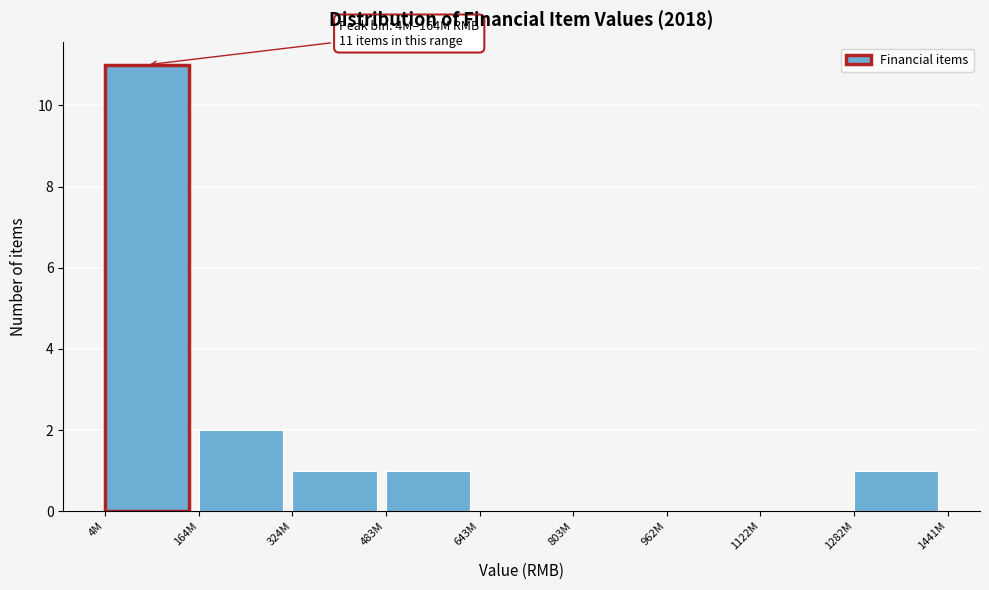

Reading left to right, extract all data points from this chart.

4M=11	164M=2	324M=1	483M=1	643M=0	803M=0	962M=0	1122M=0	1282M=1